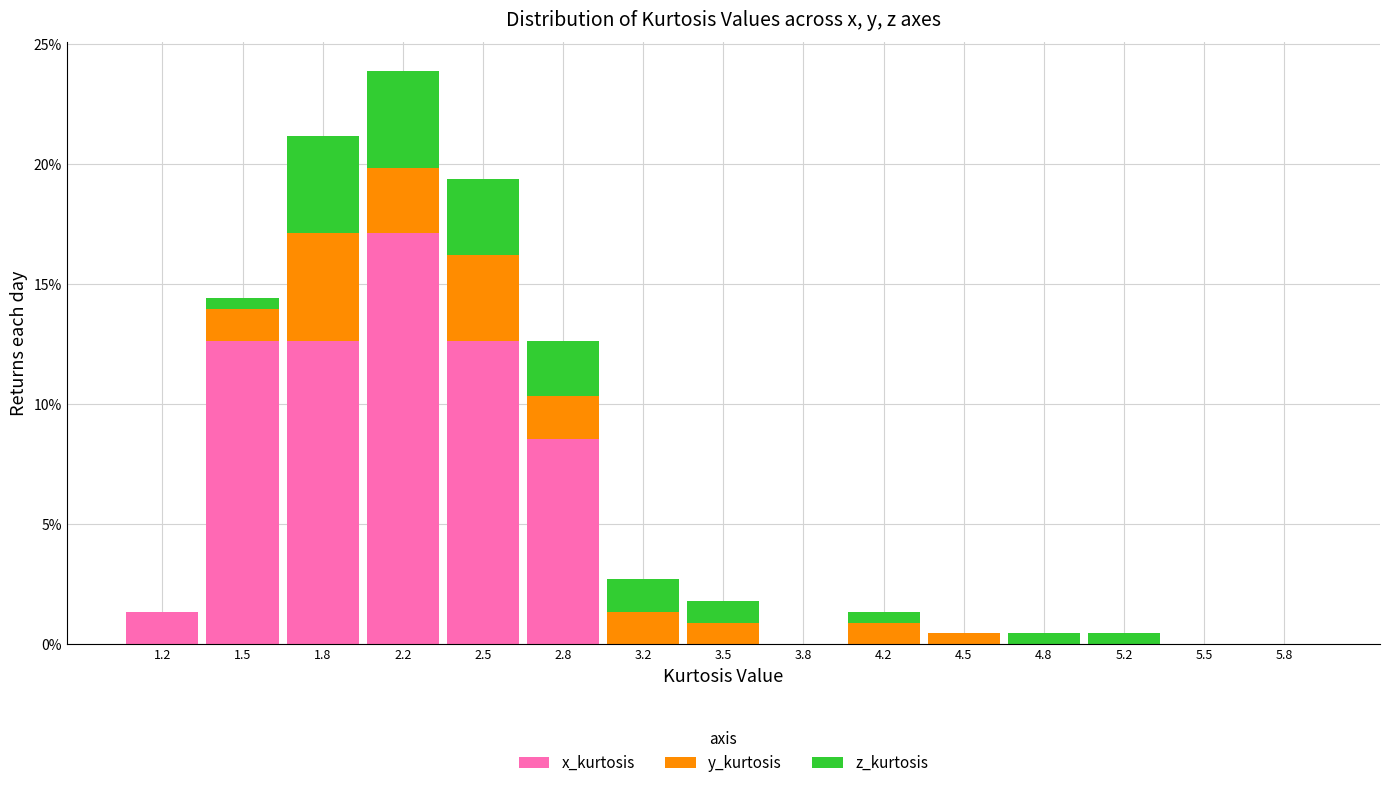

What is the total height of the stacked bar covering 3.35 to 3.65 on the x-axis? Neither the bar edges nor the heights are printed on the chart, so give them approximately, as read against the axes.

2.0